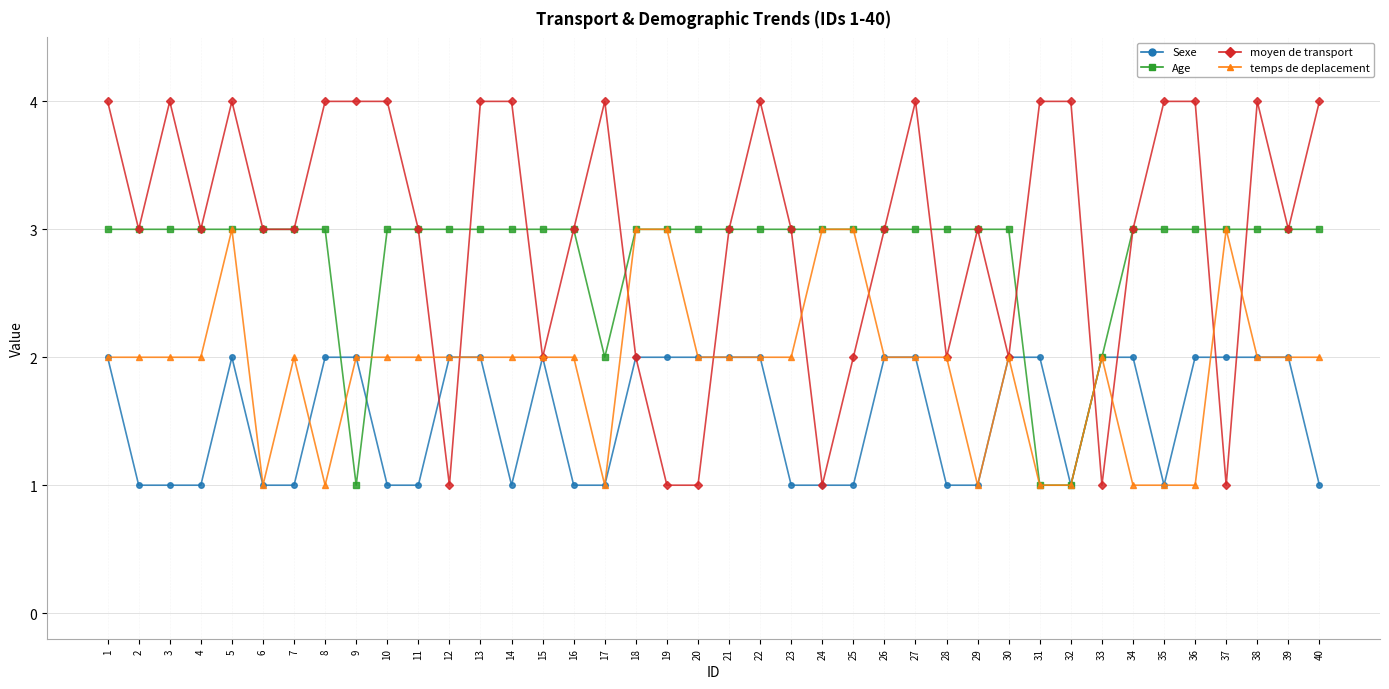

Is it true that Sexe equals 1 at 8?

False